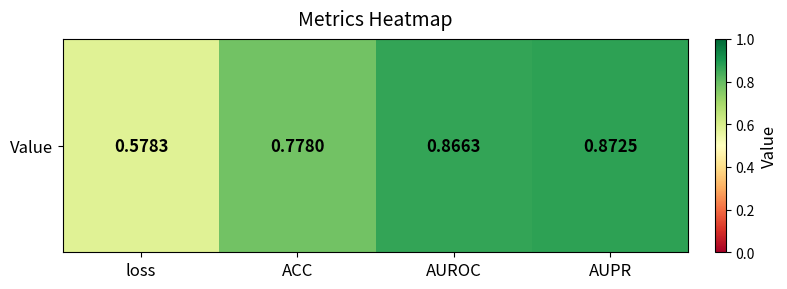

List the labels in order of value, largest first.

AUPR, AUROC, ACC, loss